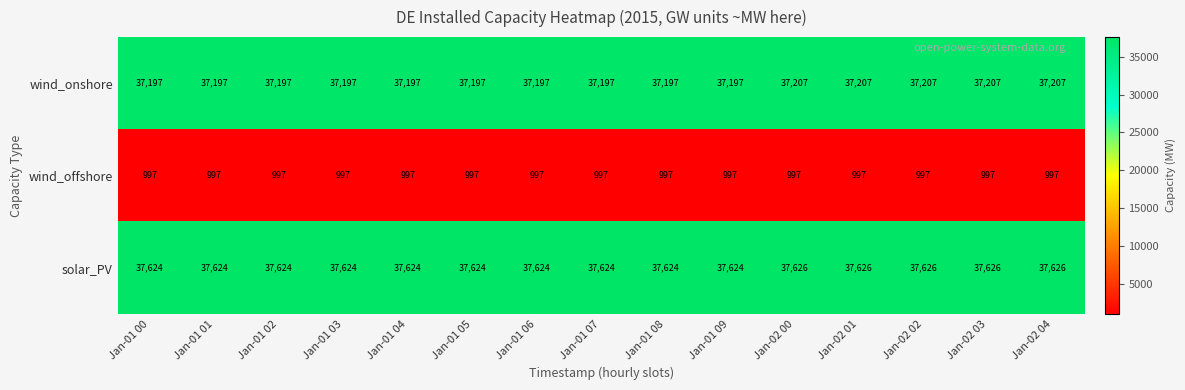

Rank the series at Jan-02 01 from lowest to highest value.

wind_offshore, wind_onshore, solar_PV